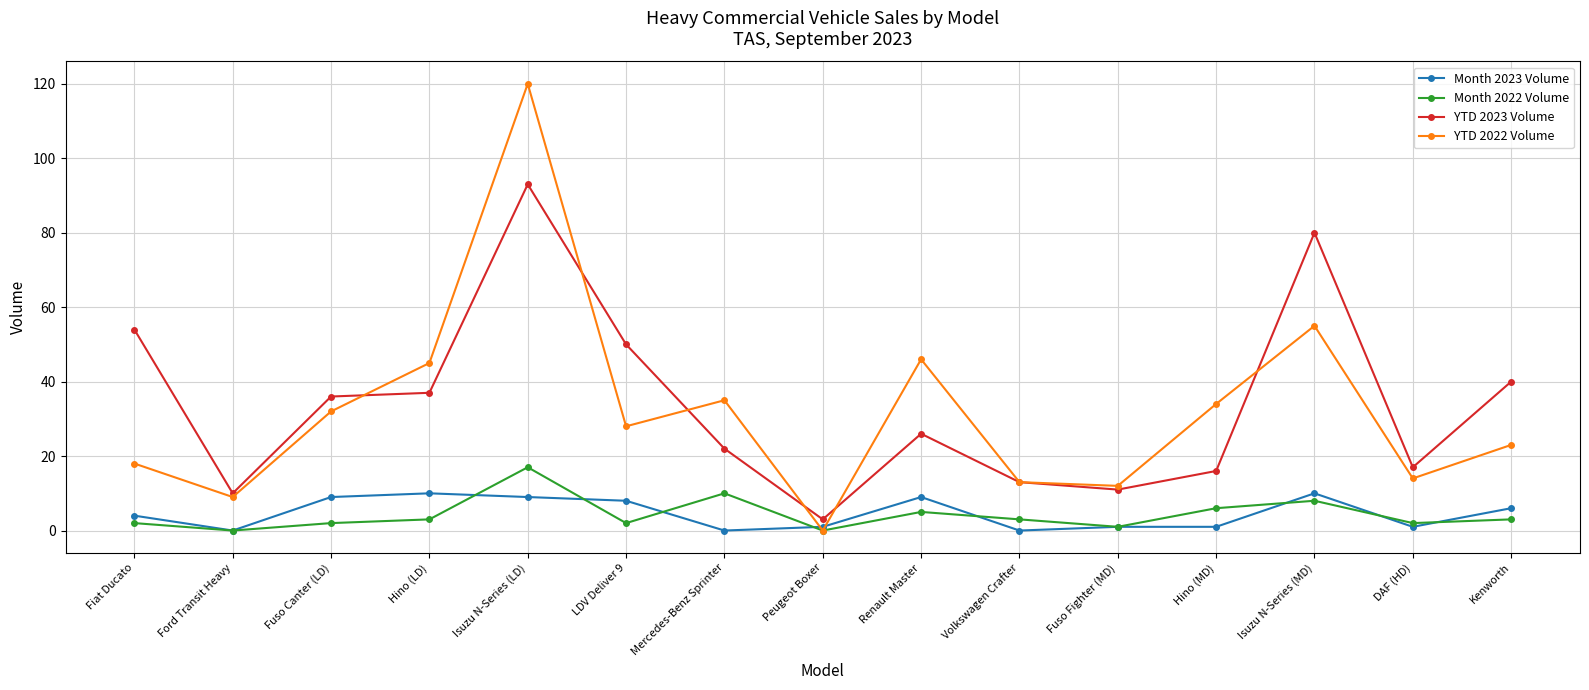

At Isuzu N-Series (MD), list the series in order from smallest to largest.

Month 2022 Volume, Month 2023 Volume, YTD 2022 Volume, YTD 2023 Volume